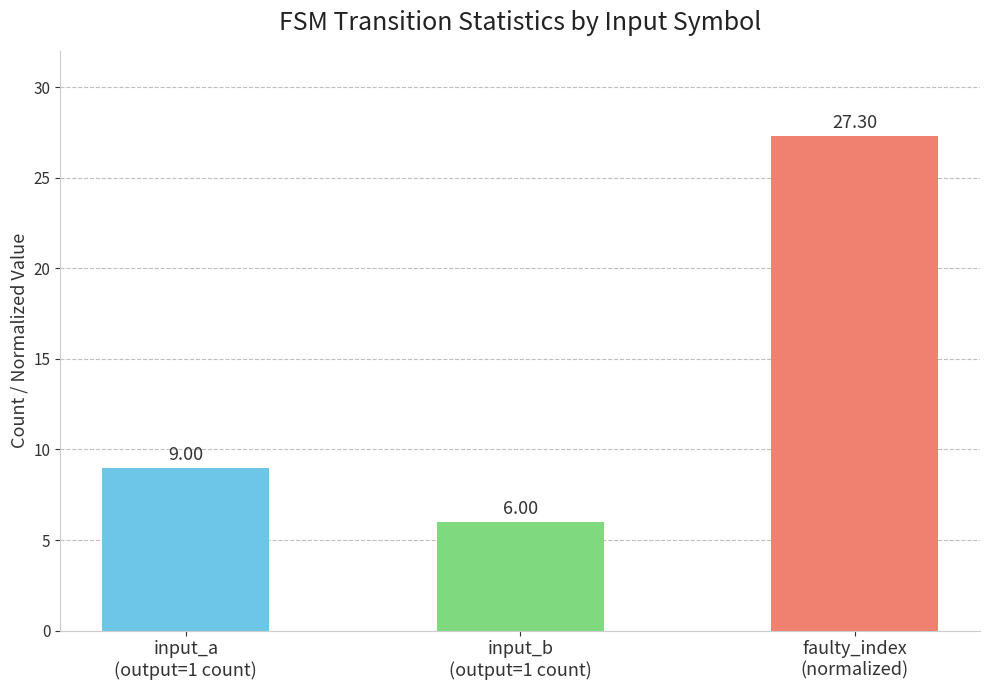

How many categories are shown in the chart?

3